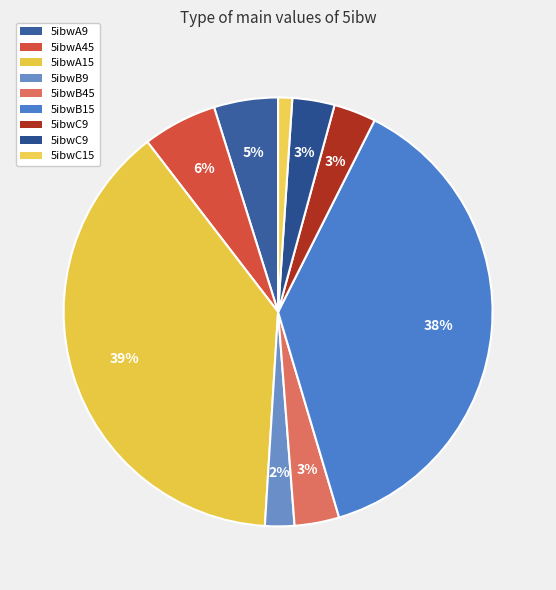

Count the number of slices in the pie.

9